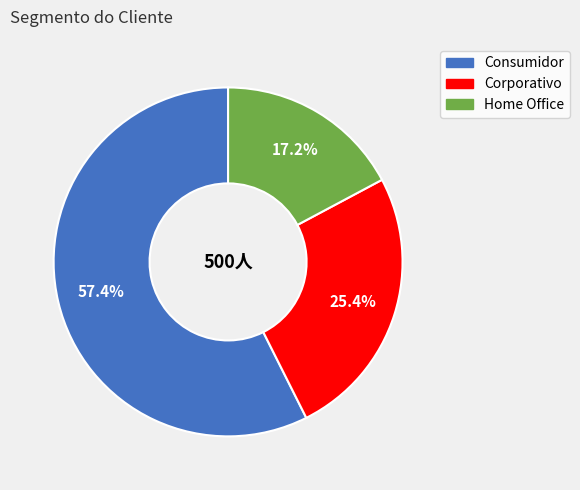

What is the total percentage of Corporativo and Consumidor?

82.8%